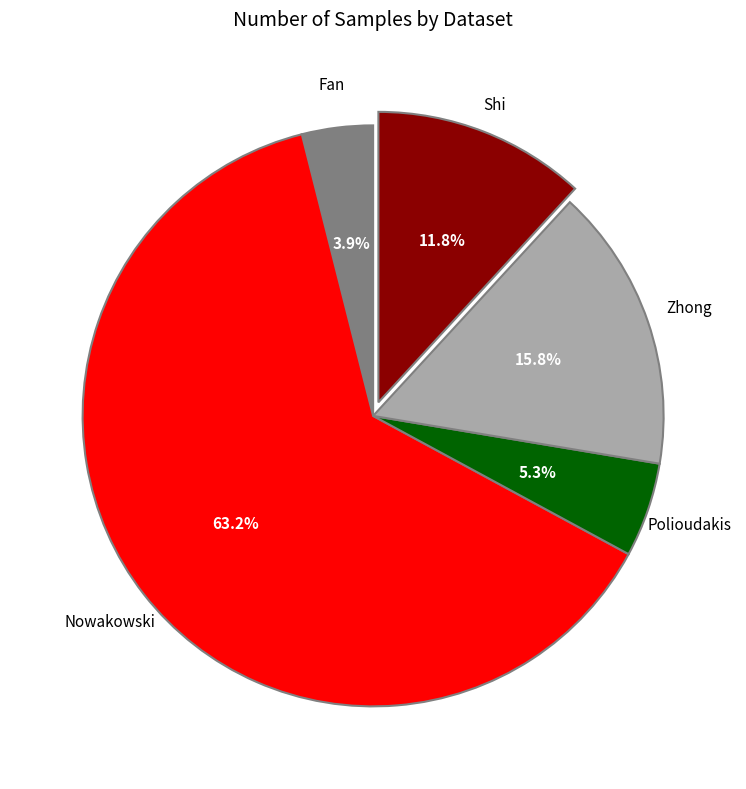

Is there any slice that represents more than half of the pie?

Yes